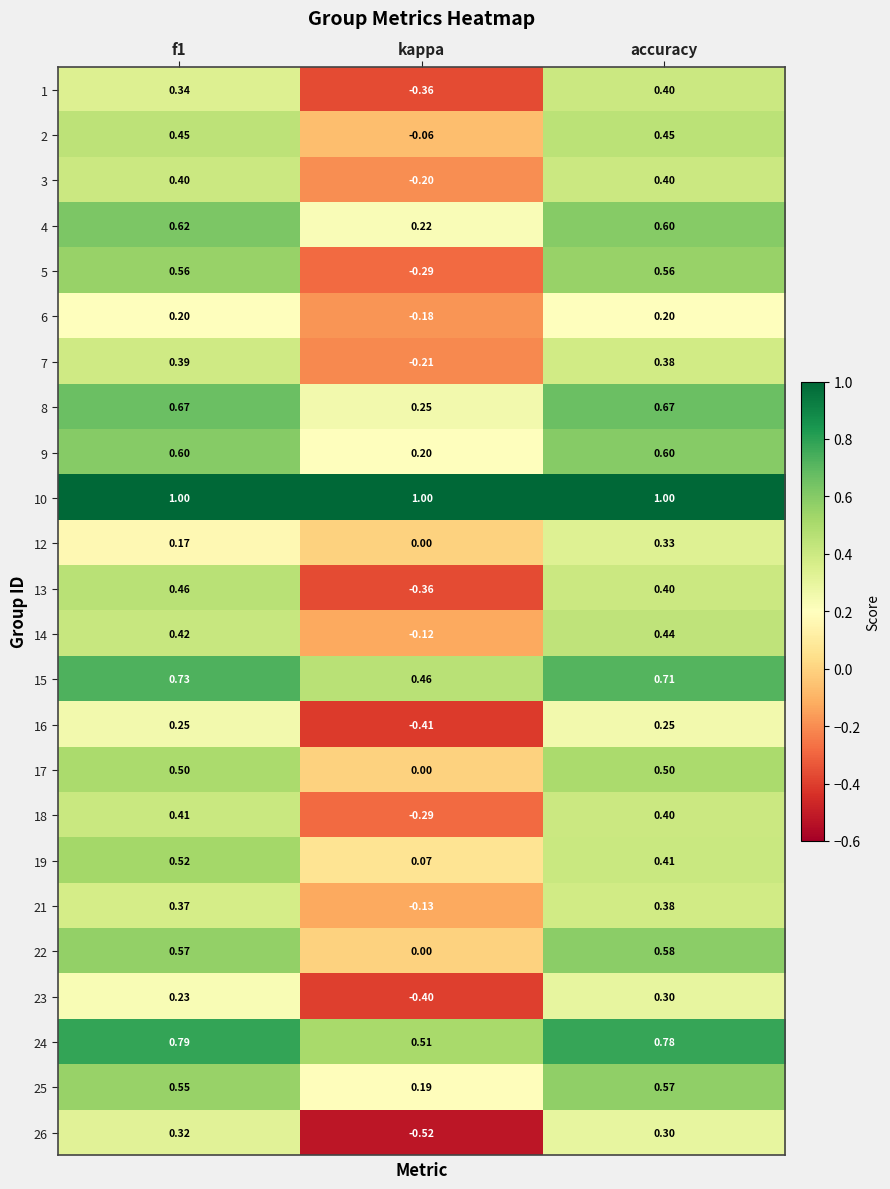

Where is 22 nearest to the value 0?

kappa